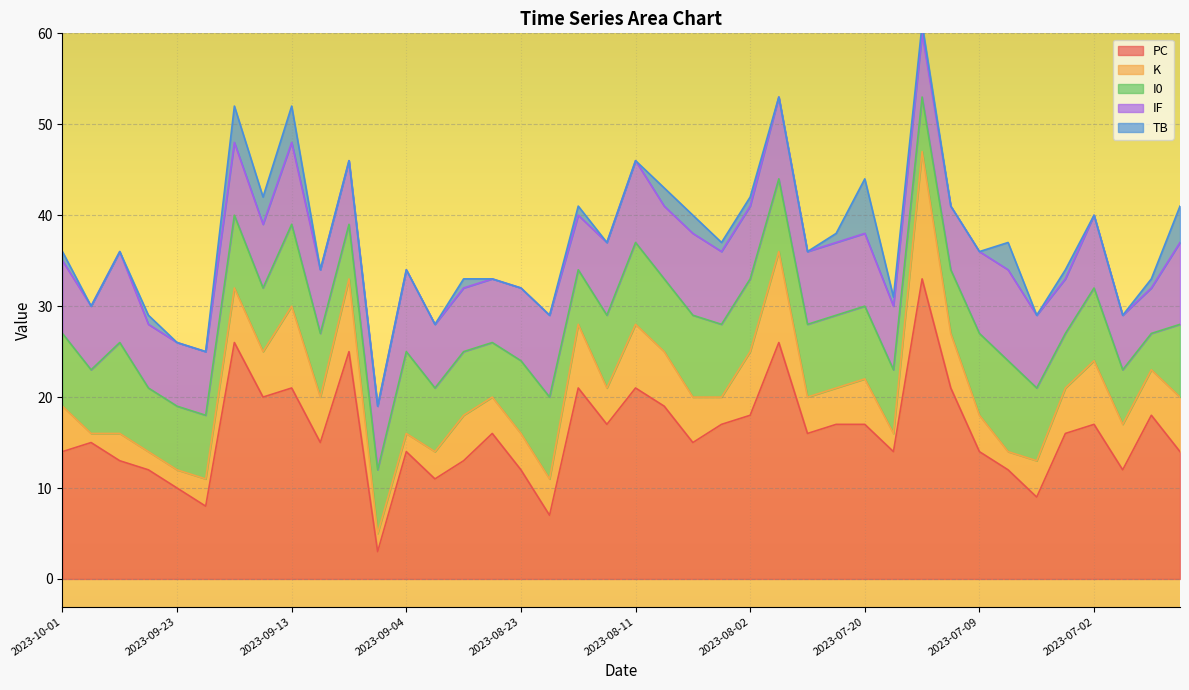

What is the difference between the maximum and second lowest values in the PC series?

26